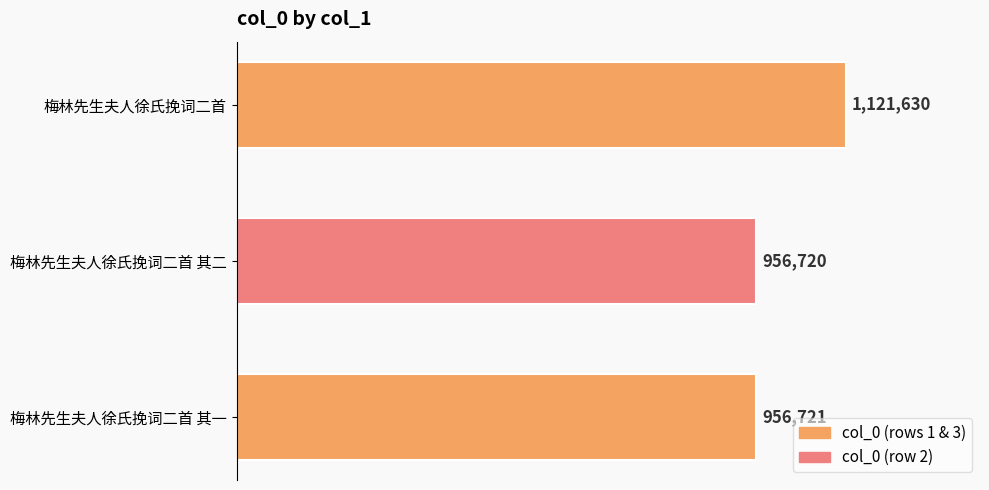

How many series are shown in this chart?

1